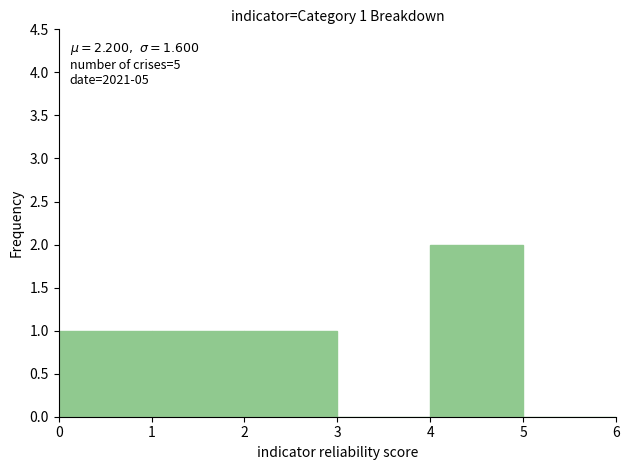

Which range on the x-axis has the tallest bar?

4 to 5